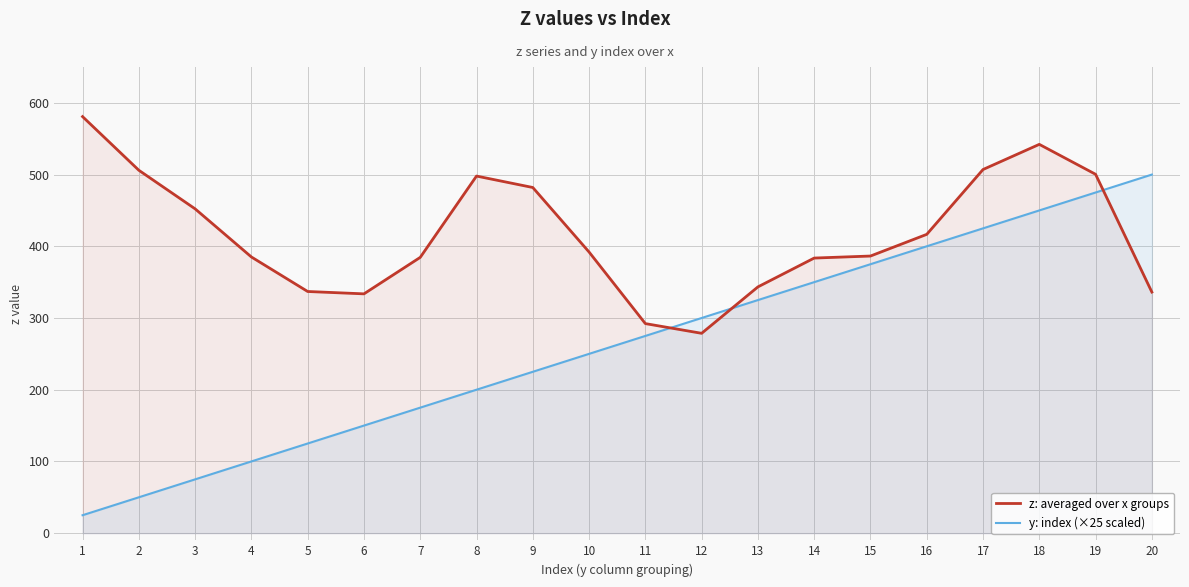

How many intersections are there between y: index (×25 scaled) and z: averaged over x groups?

3